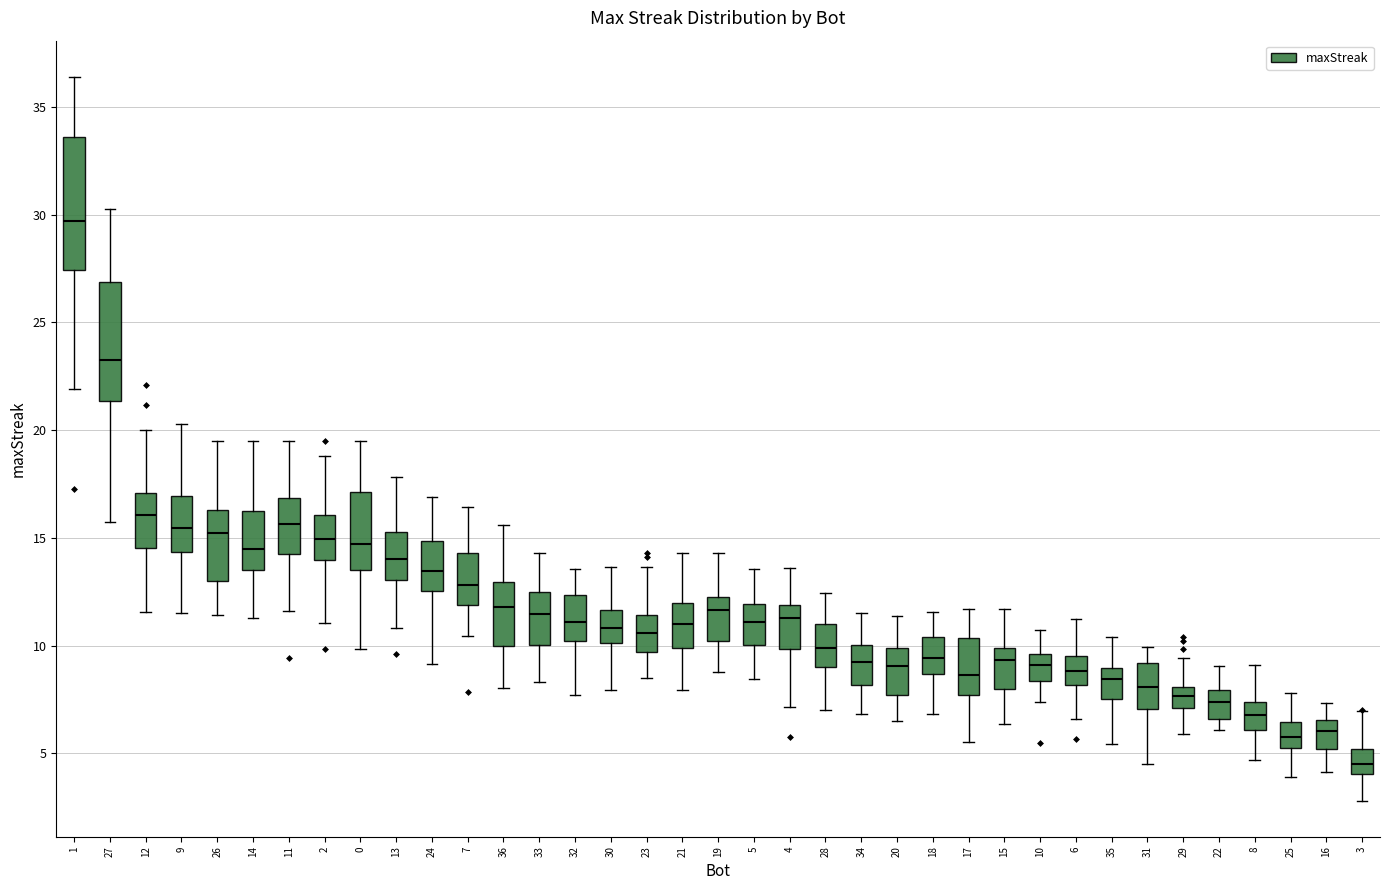

Which box has the lowest median line?

3